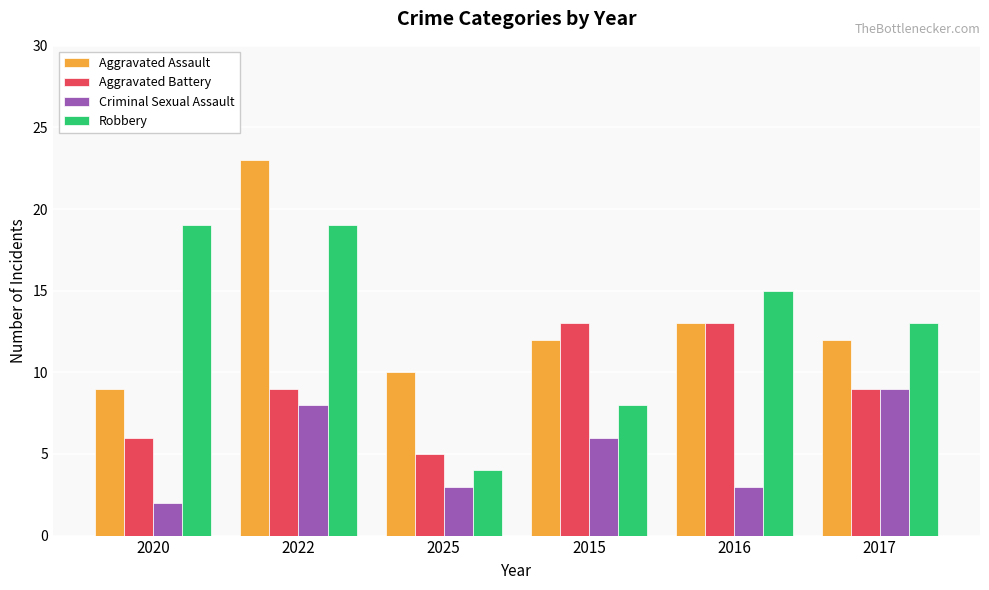

What are all the series names shown in the legend?

Aggravated Assault, Aggravated Battery, Criminal Sexual Assault, Robbery